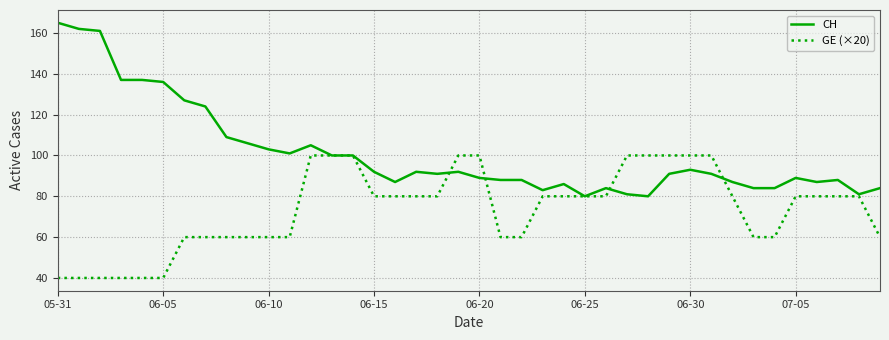

Rank the series by their maximum value, from lowest to highest.

GE (×20), CH